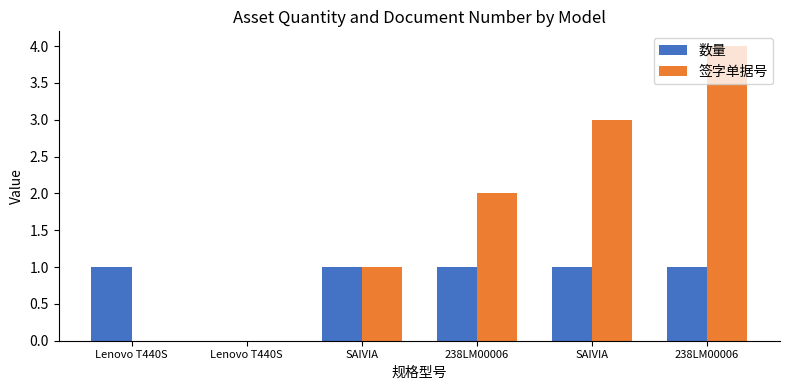

True or false: 签字单据号 has a value of 2 at 238LM00006.

True